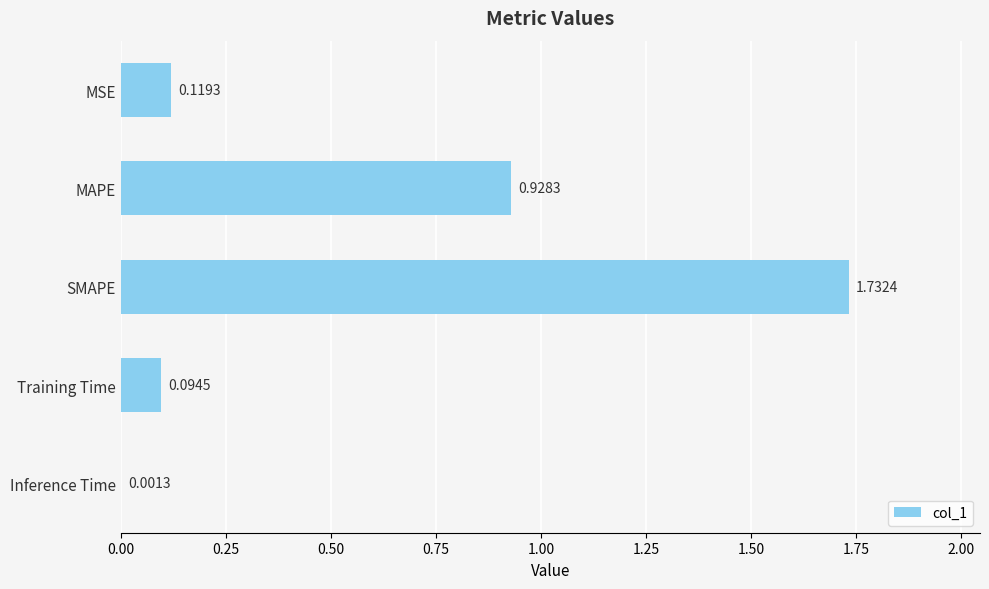

What is the sum of the values at Training Time and SMAPE?

1.8